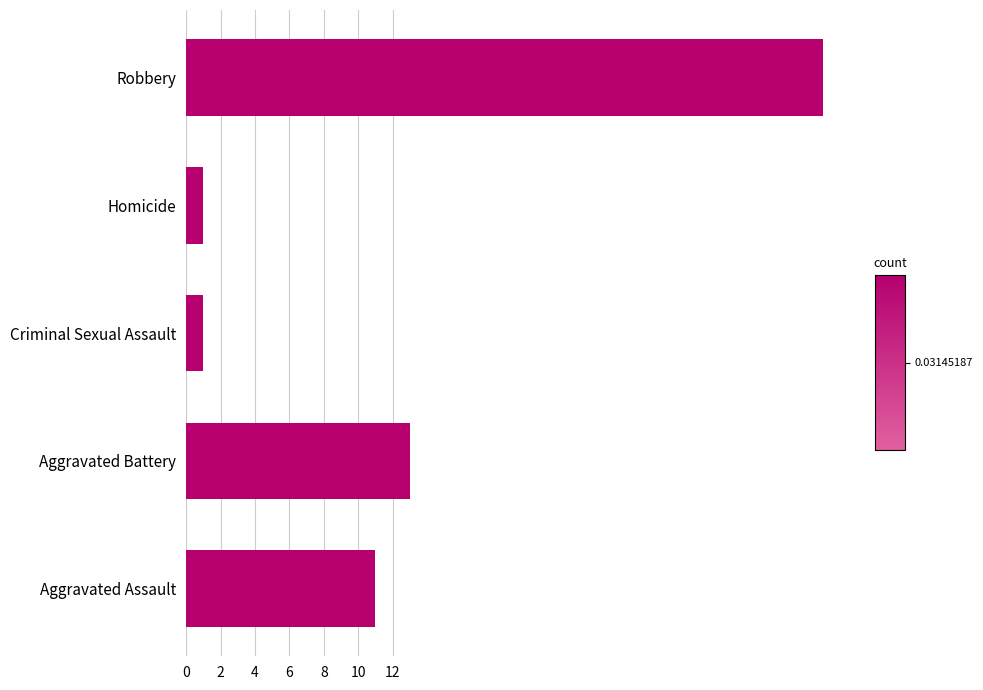

The value at Aggravated Assault is 8. True or false?

False